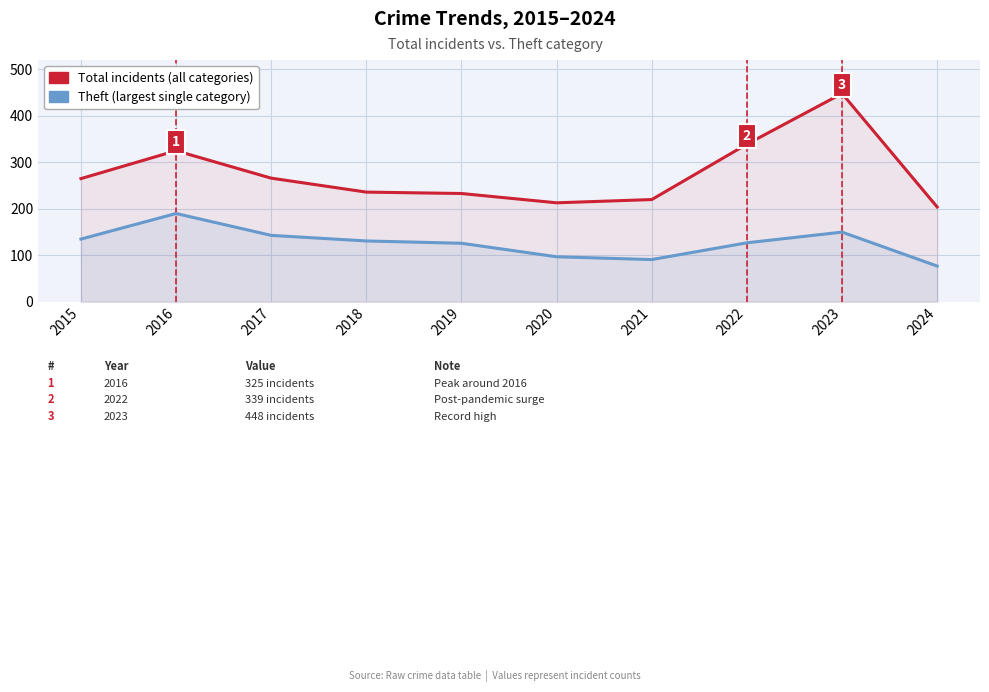

At how many categories does at least one series exceed 332?

2